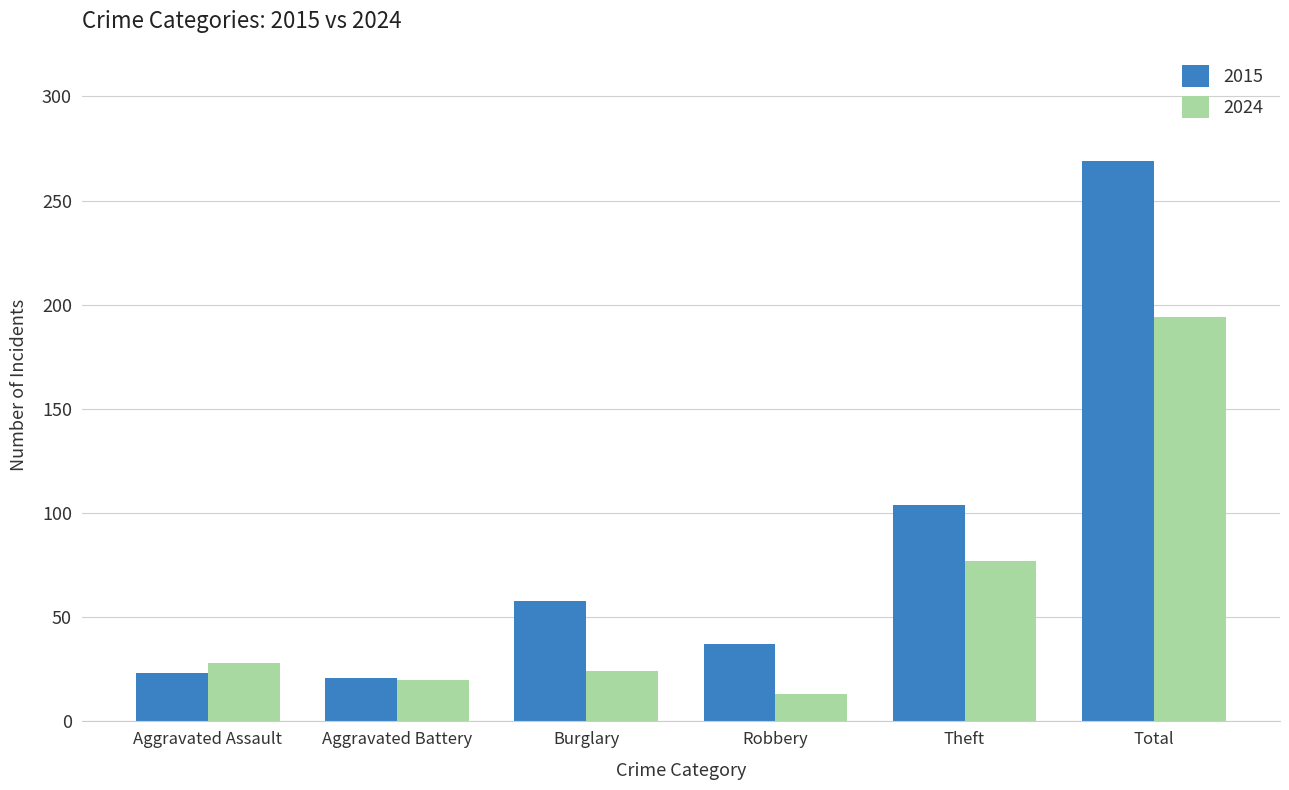

Reading right to left, transcribe all the data shown in this chart.

2015: 269	104	37	58	21	23
2024: 194	77	13	24	20	28